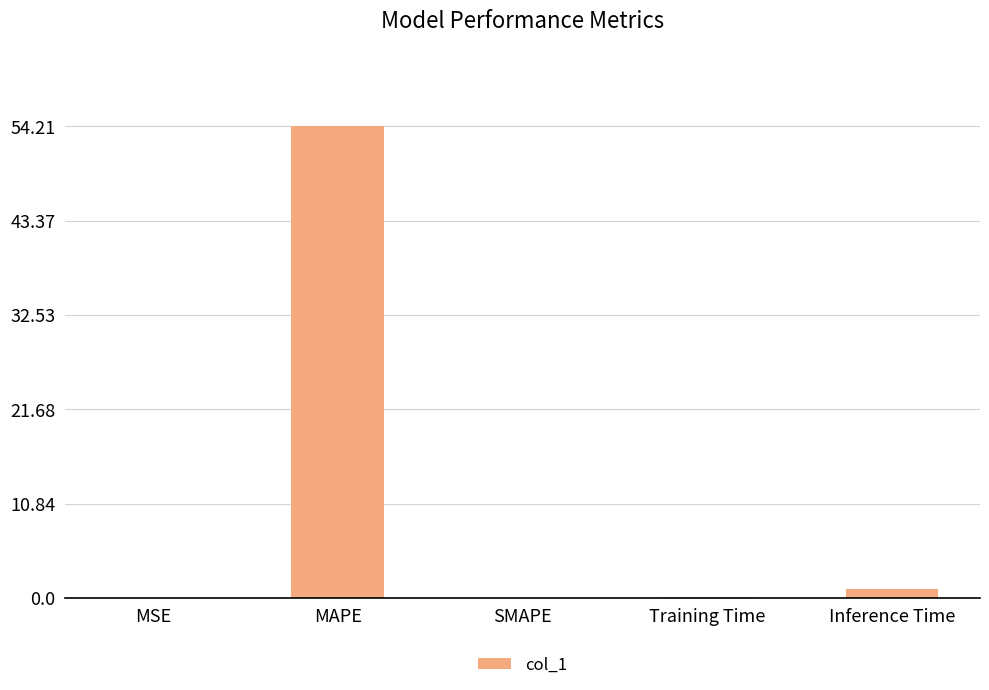

True or false: the data shows 77.8 at MAPE.

False